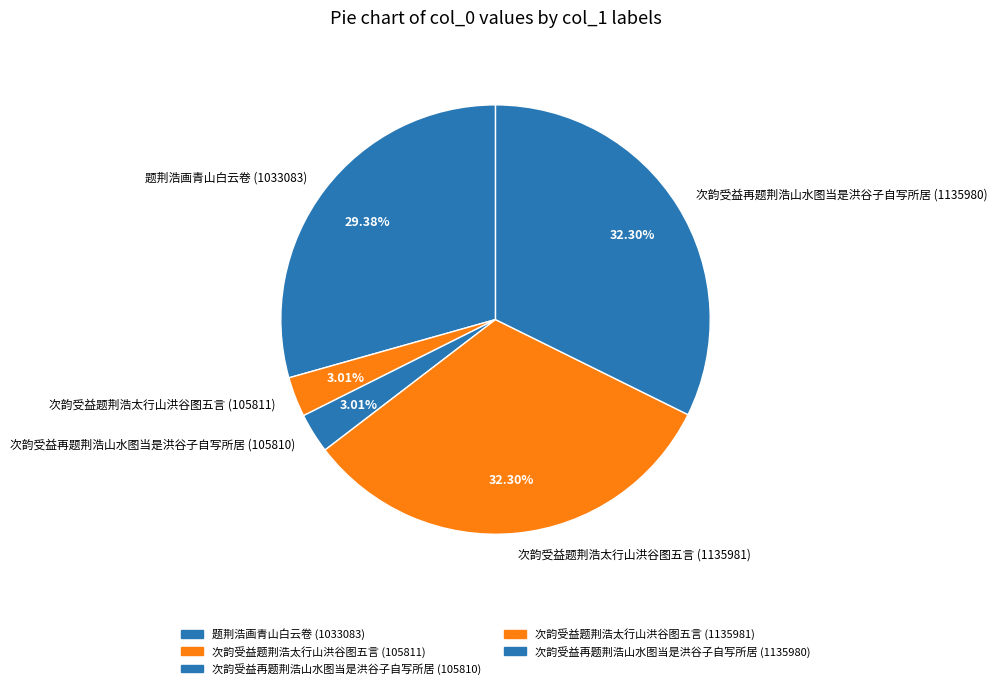

Does 次韵受益题荆浩太行山洪谷图五言 (105811) account for over 50% of the chart?

No